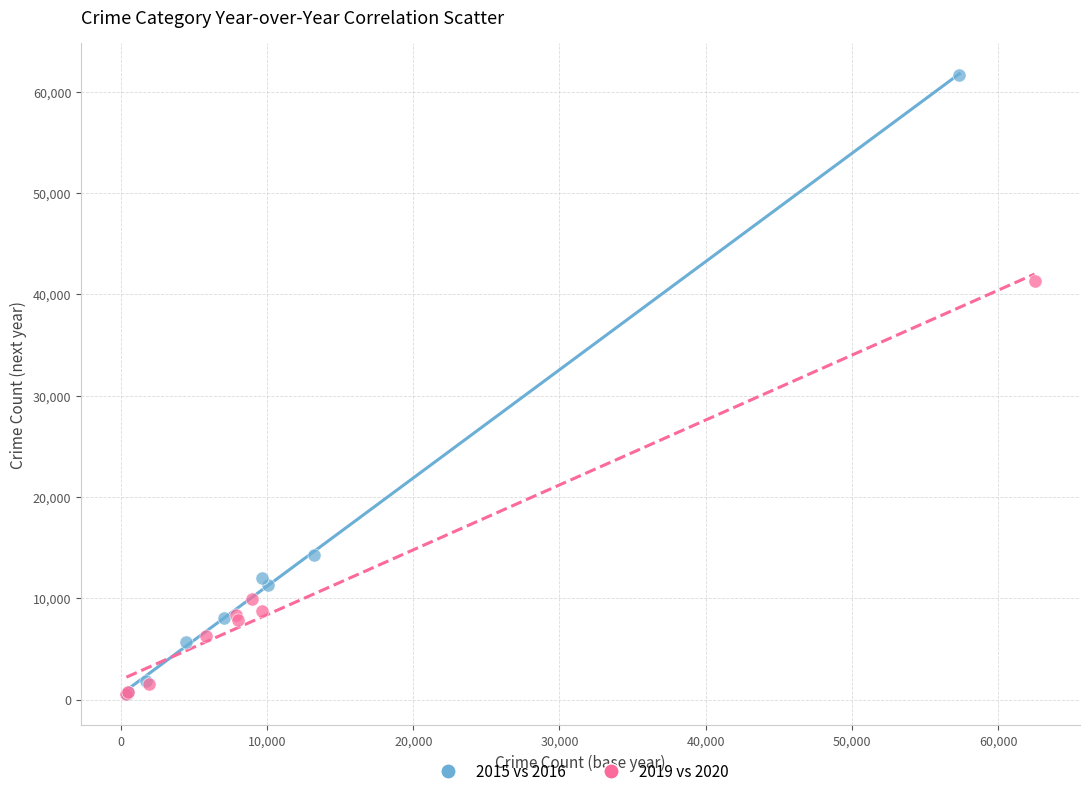

Which series reaches the maximum Y coordinate?

2015 vs 2016